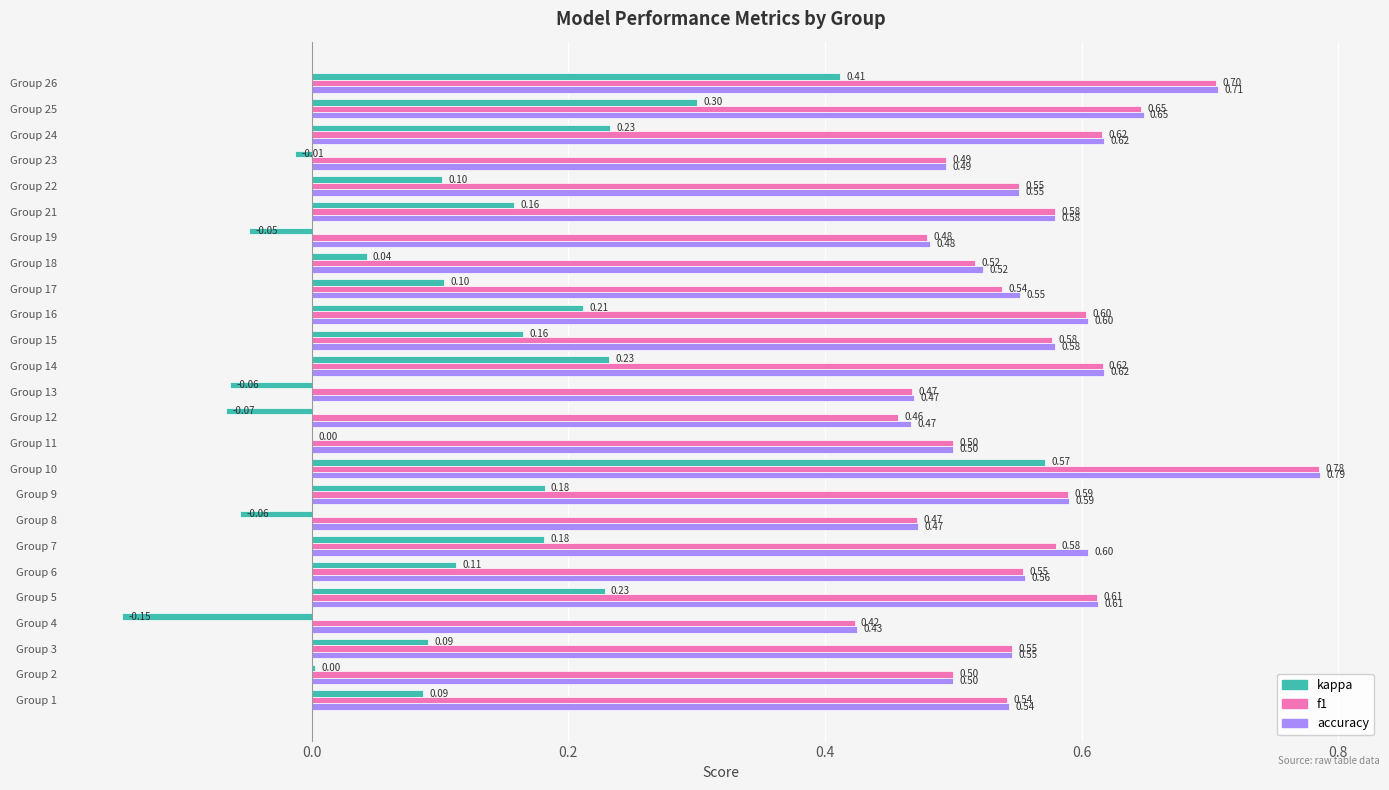

What is the sum of all f1 values?

13.9